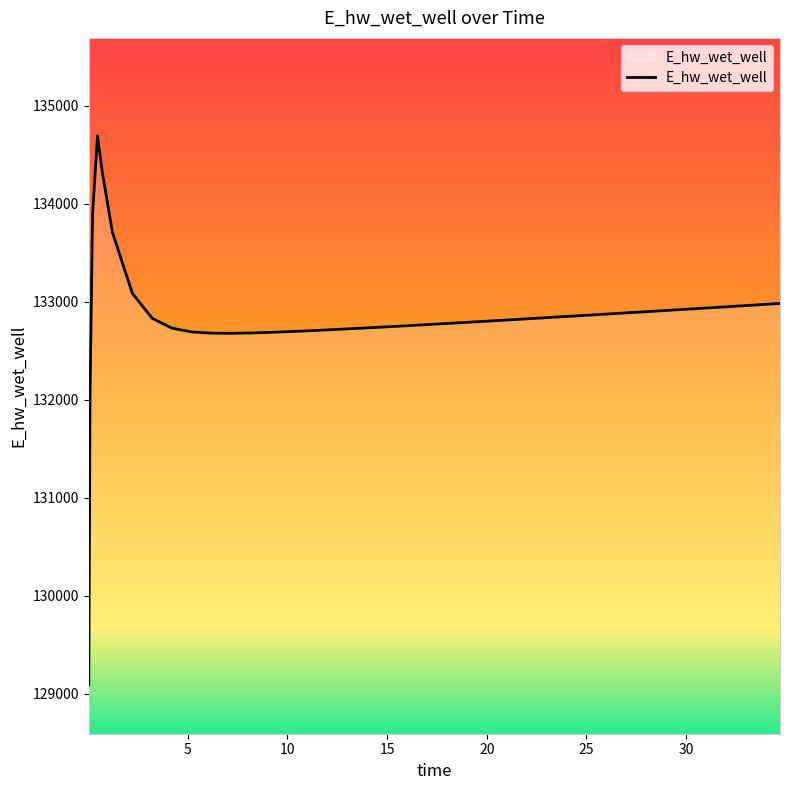

What is the minimum value shown in the chart?

129093.4